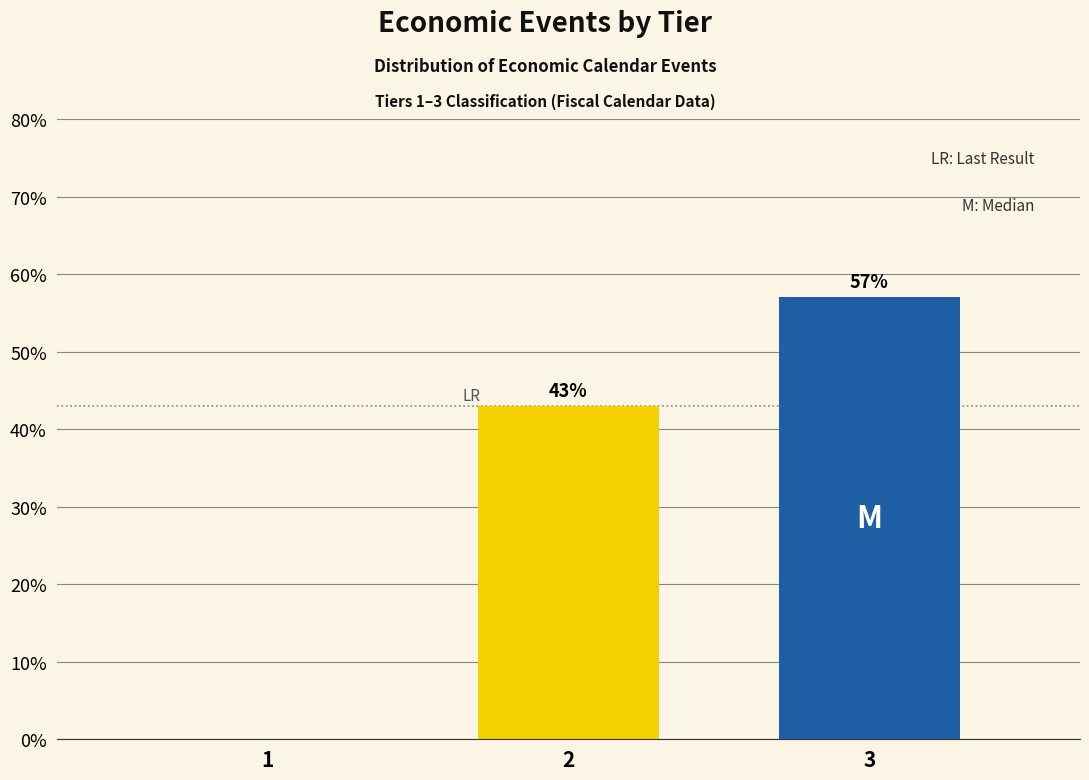

What is the sum of the values at 3 and 2?

100.0